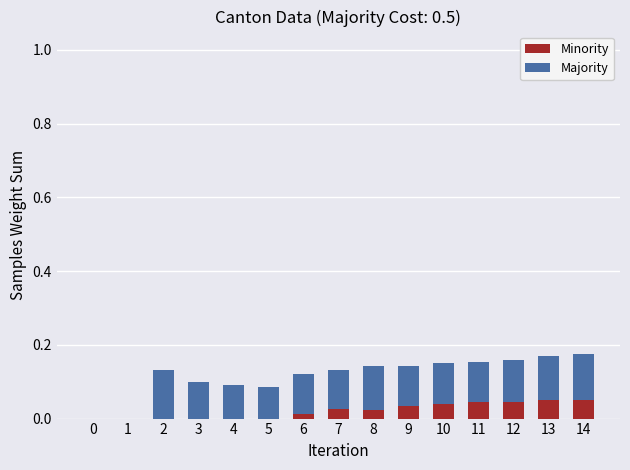

Rank the series by their average value, from lowest to highest.

Minority, Majority